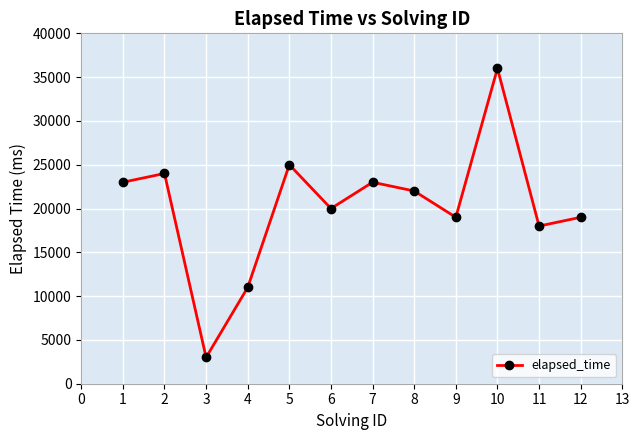

What is the change in value from 9 to 11?

-1000